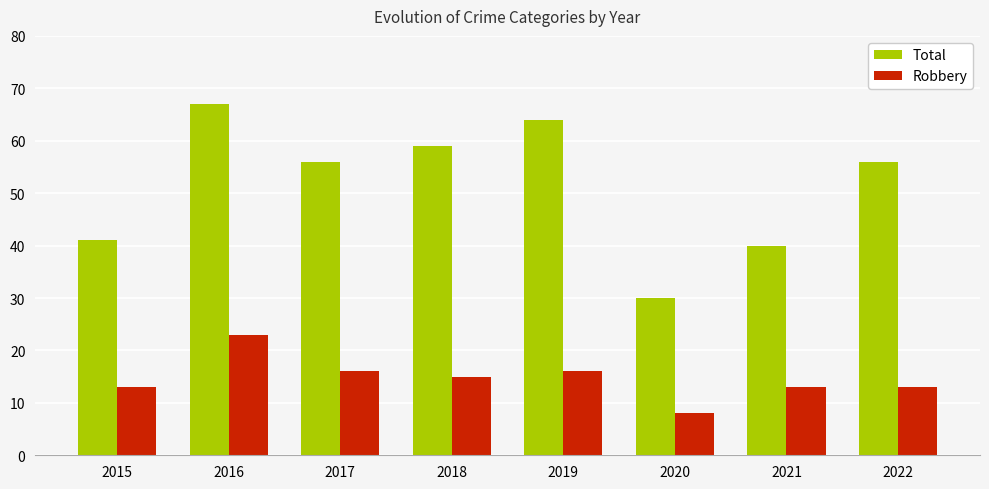

What is the value of the Robbery bar at the 2nd from the left?

23